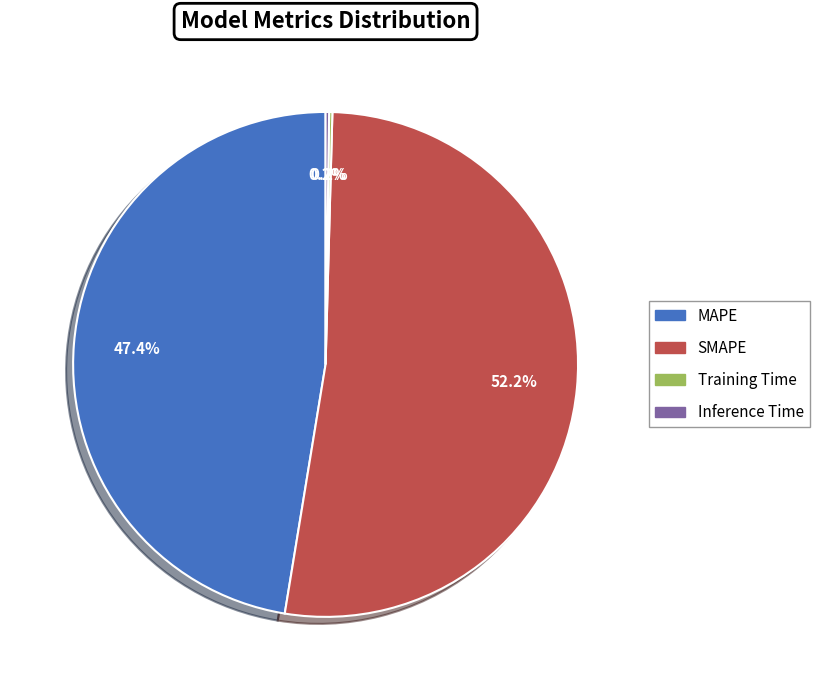

Which category has the biggest portion of the pie?

SMAPE